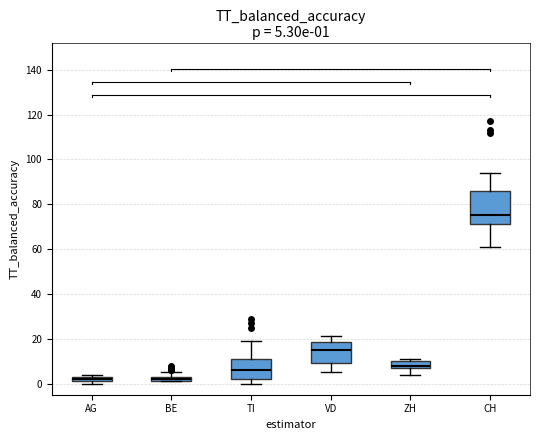

Which box is the tallest, from its lower edge to its upper edge?

CH